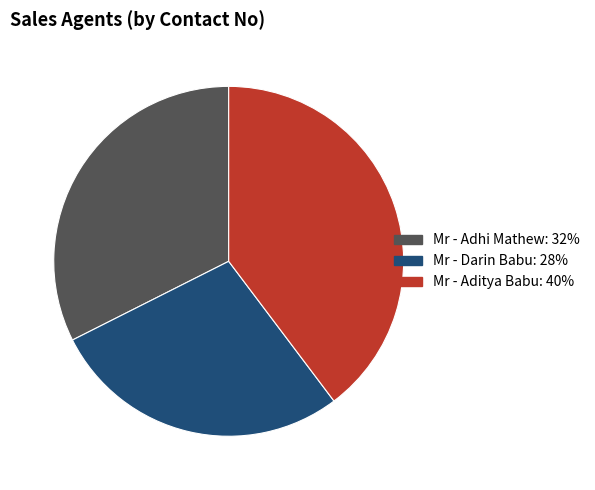

Between Mr - Aditya Babu and Mr - Darin Babu, which is larger?

Mr - Aditya Babu